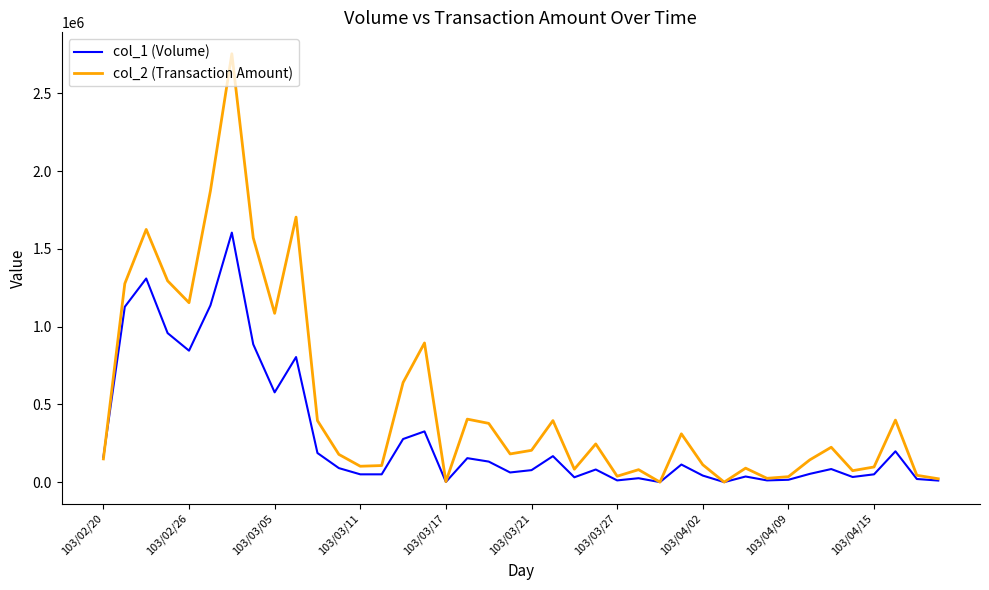

What is the average value of the col_2 (Transaction Amount) series?

509644